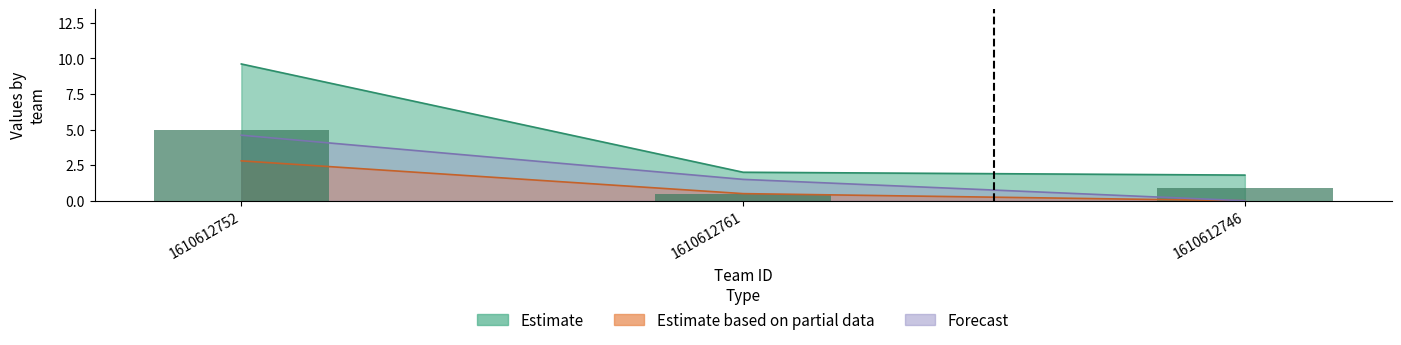

List the series in order of their peak value, lowest first.

Estimate based on partial data, Forecast, Estimate